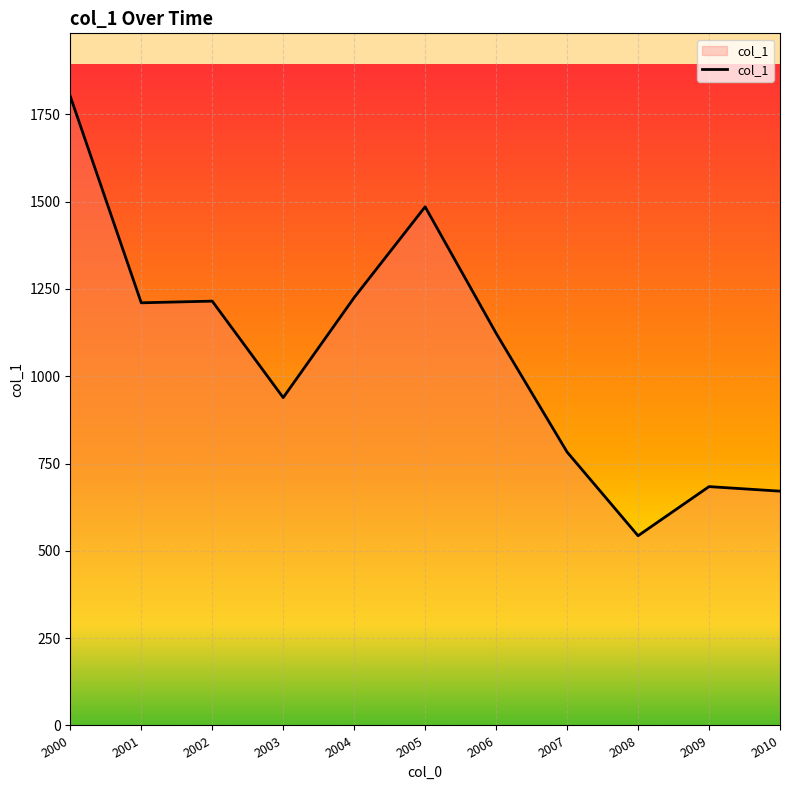

What is the difference between the maximum and minimum values?

1258.6